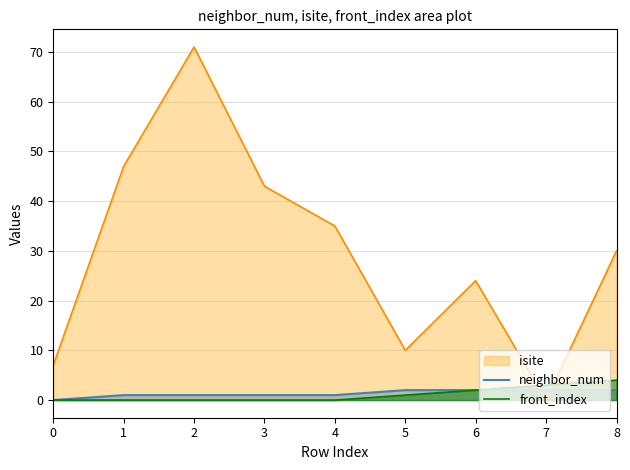

True or false: neighbor_num and front_index cross at least once.

False